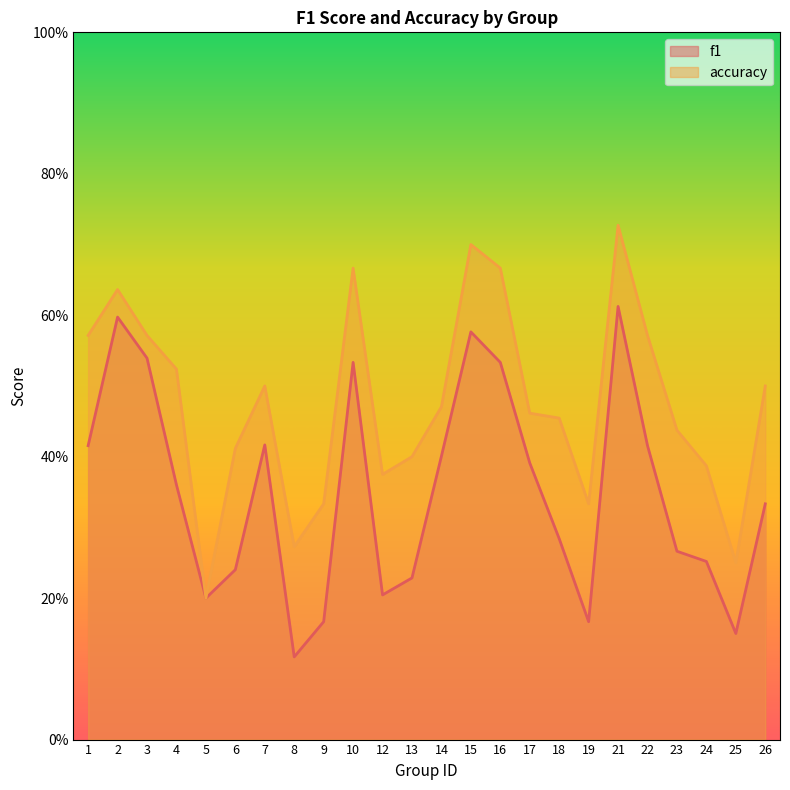

True or false: accuracy has a value of 0.4 at 12.

True